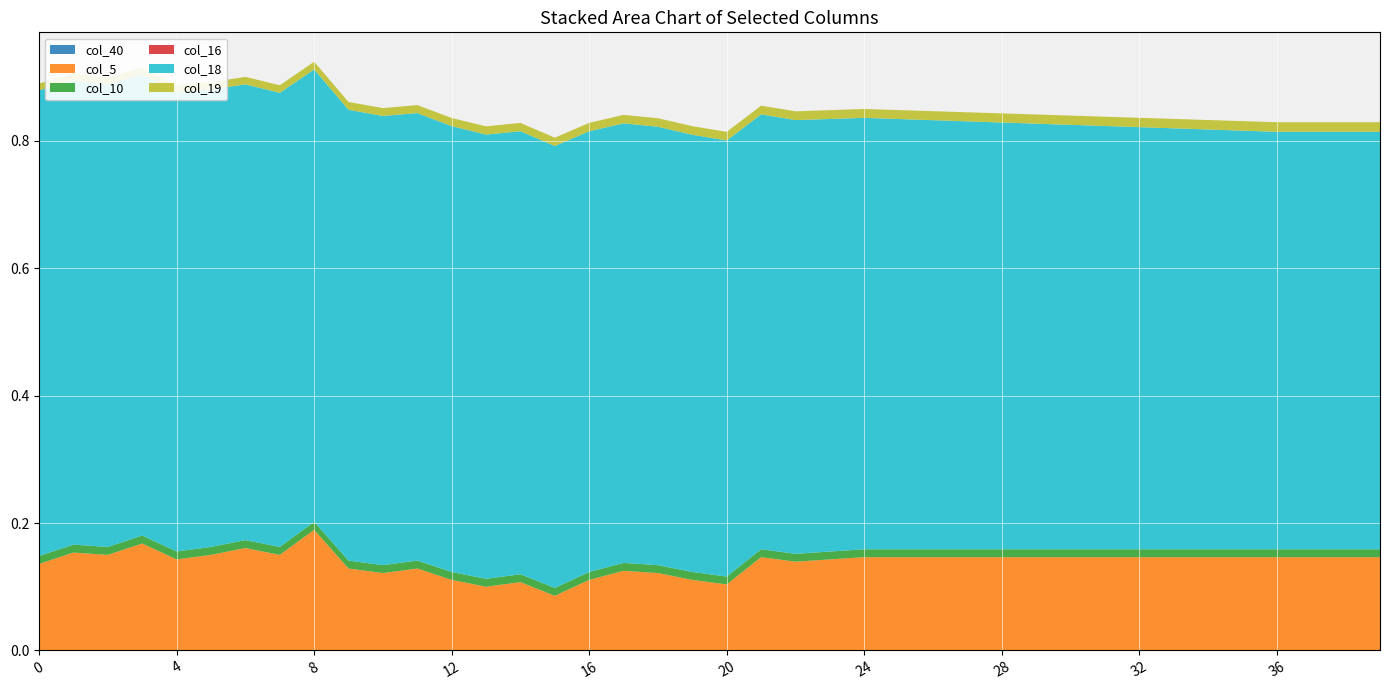

Reading right to left, what are all the values shown in this chart?

col_40: 0.0	0.0	0.0	0.0	0.0	0.0	0.0	0.0	0.0	0.0	0.0	0.0	0.0	0.0	0.0	0.0	0.0	0.0	0.0	0.0	0.0	0.0	0.0	0.0	0.0	0.0	0.0	0.0	0.0	0.0	0.0	0.0	0.0	0.0	0.0	0.0	0.0	0.0	0.0	0.0
col_5: 0.1	0.1	0.1	0.1	0.1	0.1	0.1	0.1	0.1	0.1	0.1	0.1	0.1	0.1	0.1	0.1	0.1	0.1	0.1	0.1	0.1	0.1	0.1	0.1	0.1	0.1	0.1	0.1	0.1	0.1	0.1	0.2	0.1	0.2	0.1	0.1	0.2	0.1	0.2	0.1
col_10: 0.0	0.0	0.0	0.0	0.0	0.0	0.0	0.0	0.0	0.0	0.0	0.0	0.0	0.0	0.0	0.0	0.0	0.0	0.0	0.0	0.0	0.0	0.0	0.0	0.0	0.0	0.0	0.0	0.0	0.0	0.0	0.0	0.0	0.0	0.0	0.0	0.0	0.0	0.0	0.0
col_16: -0.0	-0.0	-0.0	-0.0	-0.0	-0.0	-0.0	-0.0	-0.0	-0.0	-0.0	-0.0	-0.0	-0.0	-0.0	-0.0	-0.0	-0.0	-0.0	-0.0	-0.0	-0.0	-0.0	-0.0	-0.0	-0.0	-0.0	-0.0	-0.0	-0.0	-0.0	-0.0	-0.0	-0.0	-0.0	-0.0	-0.0	-0.0	-0.0	-0.0
col_18: 0.7	0.7	0.7	0.7	0.7	0.7	0.7	0.7	0.7	0.7	0.7	0.7	0.7	0.7	0.7	0.7	0.7	0.7	0.7	0.7	0.7	0.7	0.7	0.7	0.7	0.7	0.7	0.7	0.7	0.7	0.7	0.7	0.7	0.7	0.7	0.7	0.7	0.7	0.7	0.7
col_19: 0.0	0.0	0.0	0.0	0.0	0.0	0.0	0.0	0.0	0.0	0.0	0.0	0.0	0.0	0.0	0.0	0.0	0.0	0.0	0.0	0.0	0.0	0.0	0.0	0.0	0.0	0.0	0.0	0.0	0.0	0.0	0.0	0.0	0.0	0.0	0.0	0.0	0.0	0.0	0.0